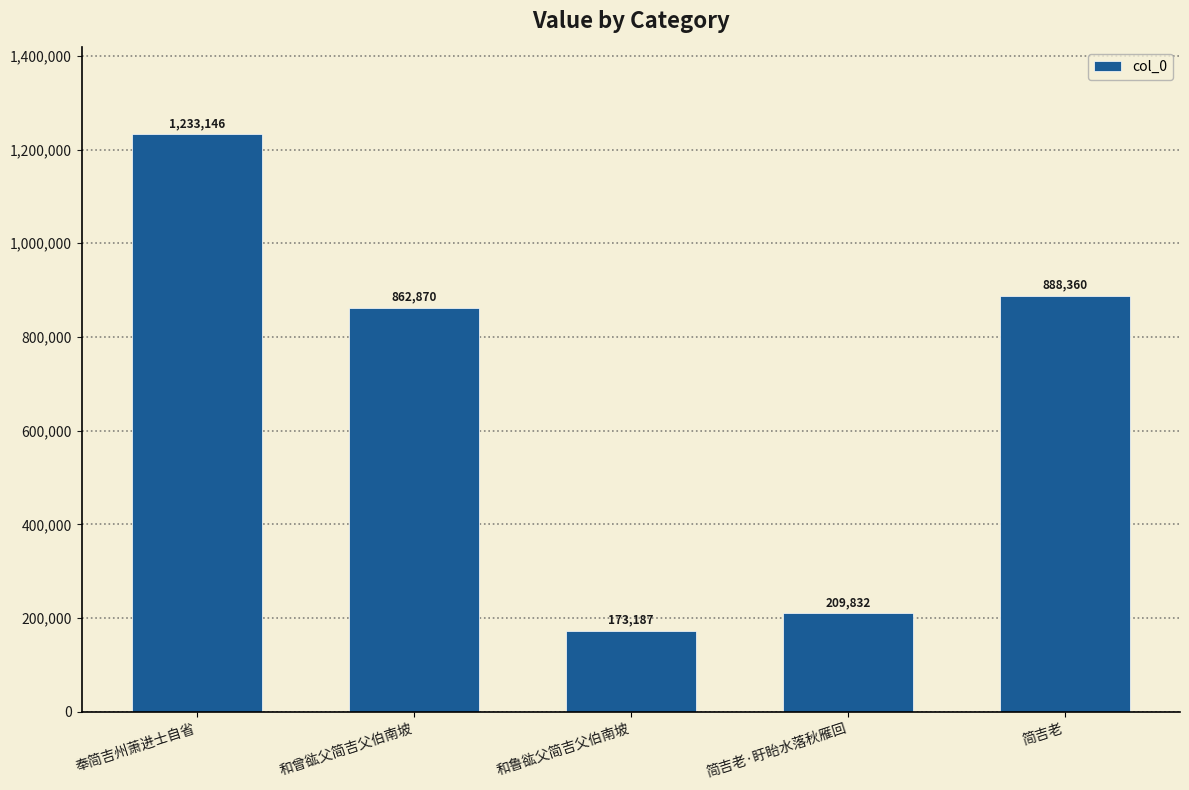

What is the label of the 5th bar from the right?

奉简吉州萧进士自省